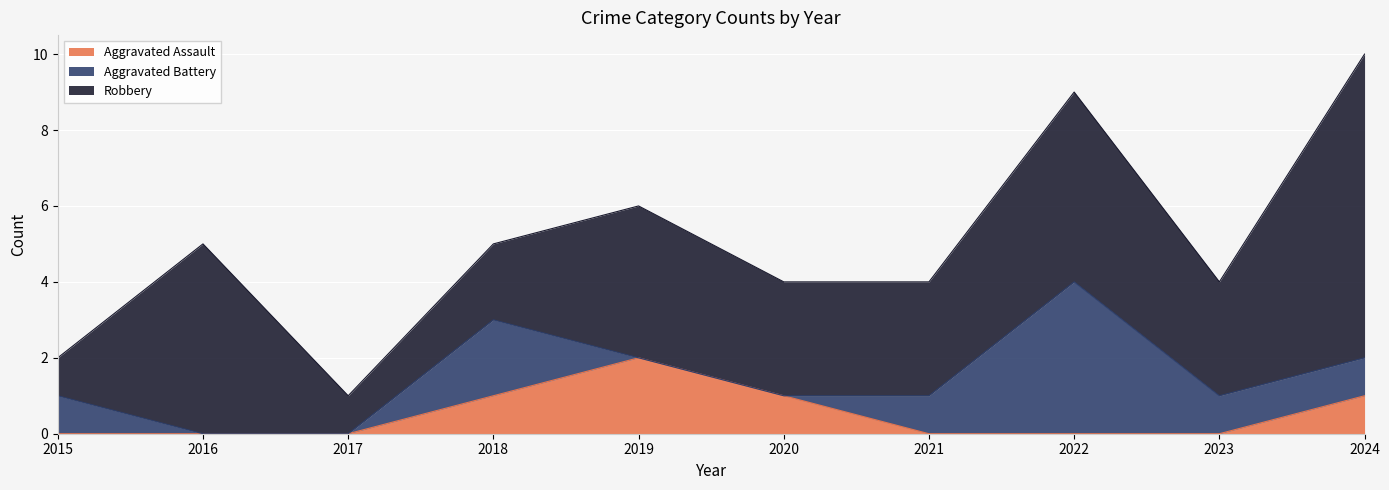

At which category is the sum across all series the highest?

2024